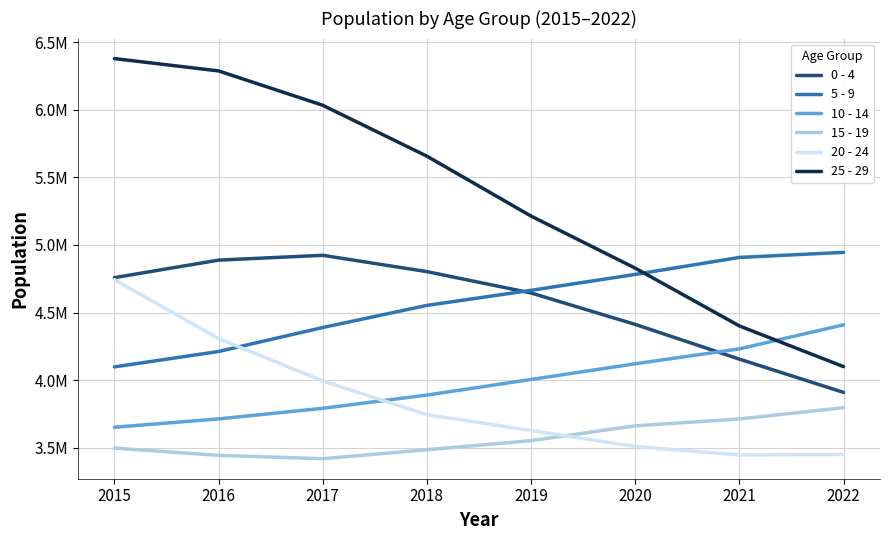

True or false: 10 - 14 and 5 - 9 cross at least once.

False